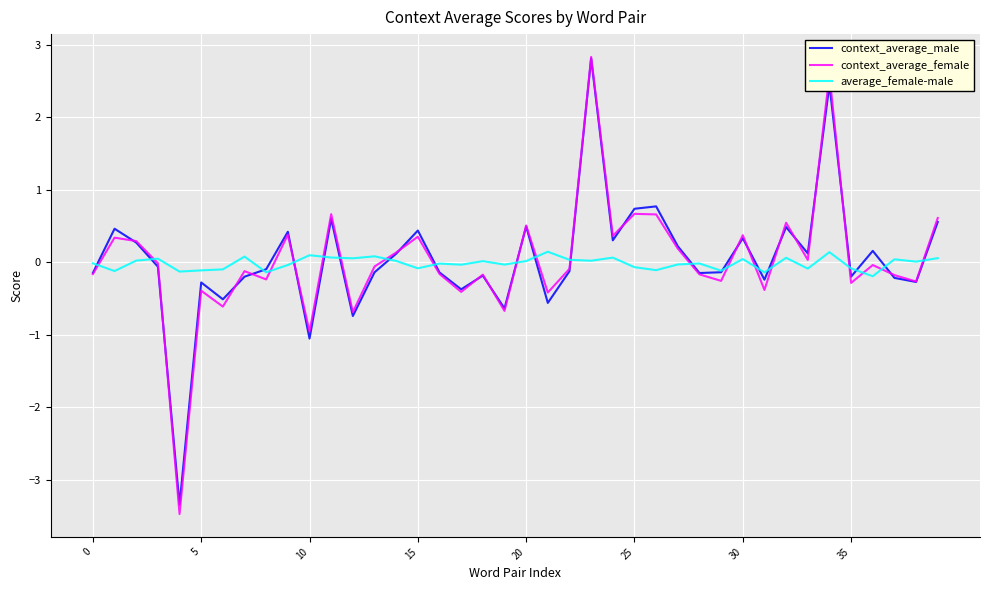

What is the minimum value shown in the chart?

-3.5